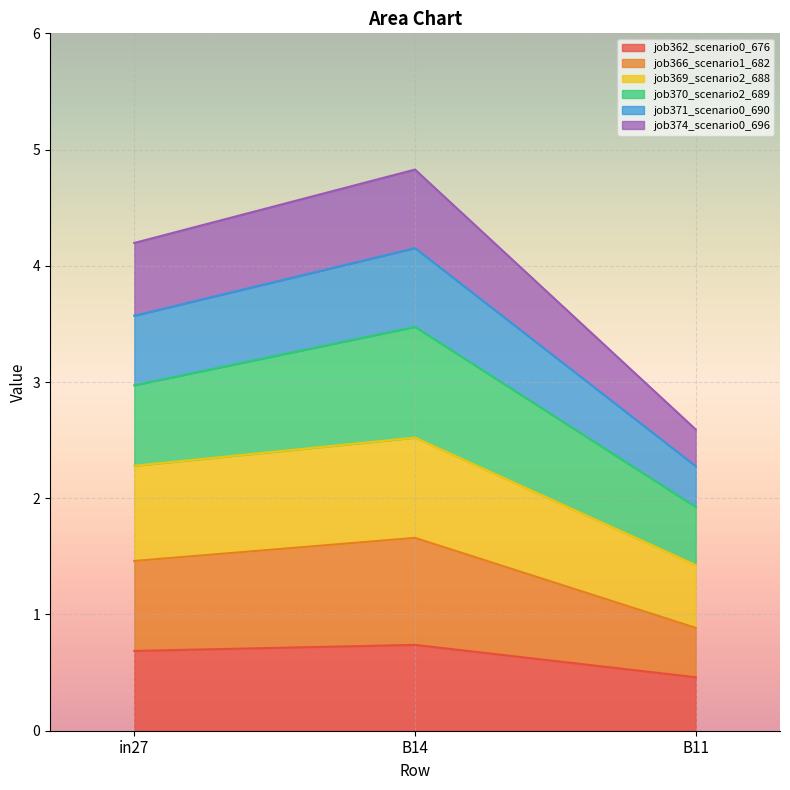

Reading left to right, transcribe the values for job362_scenario0_676.

0.7	0.7	0.5